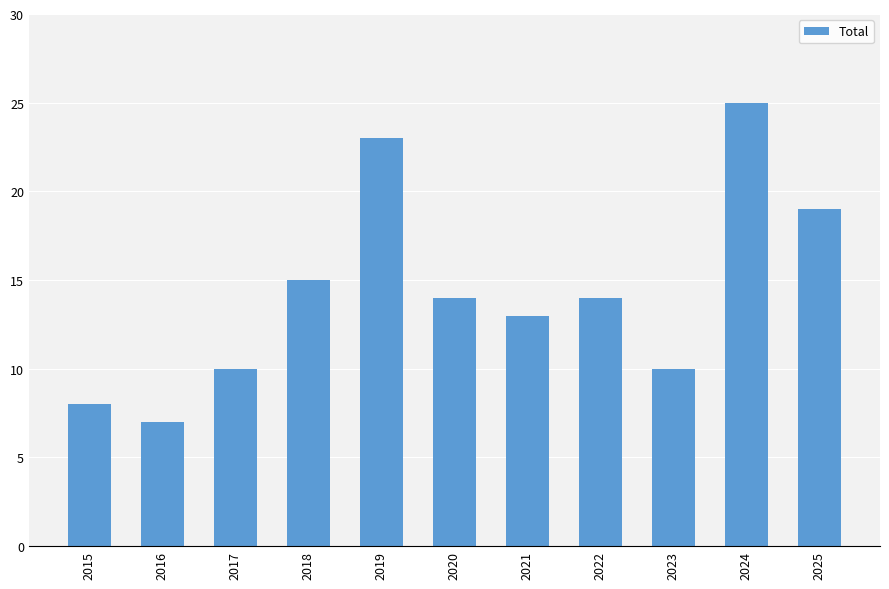

How many data points are less than 14?

5